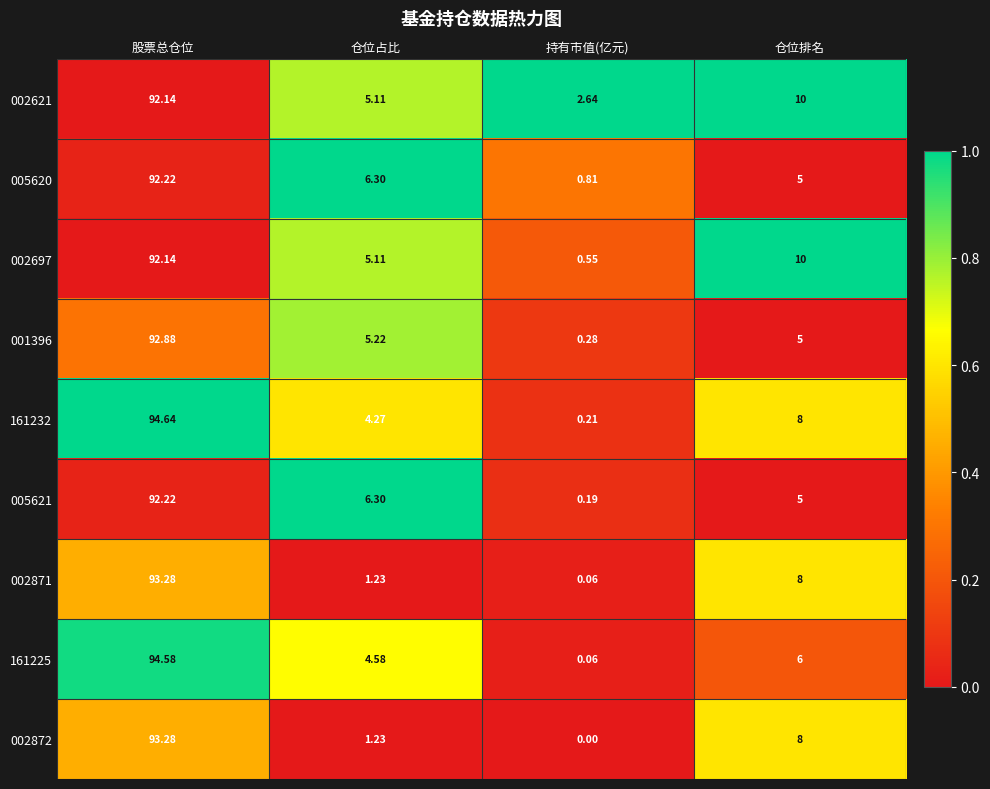

At which label does 002621 reach its peak?

股票总仓位